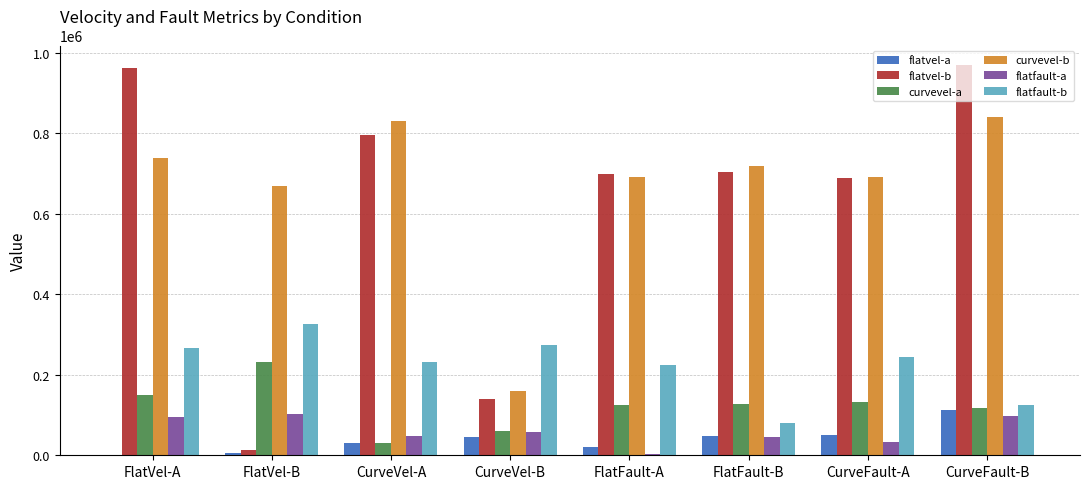

Which series has the widest spread of values?

flatvel-b